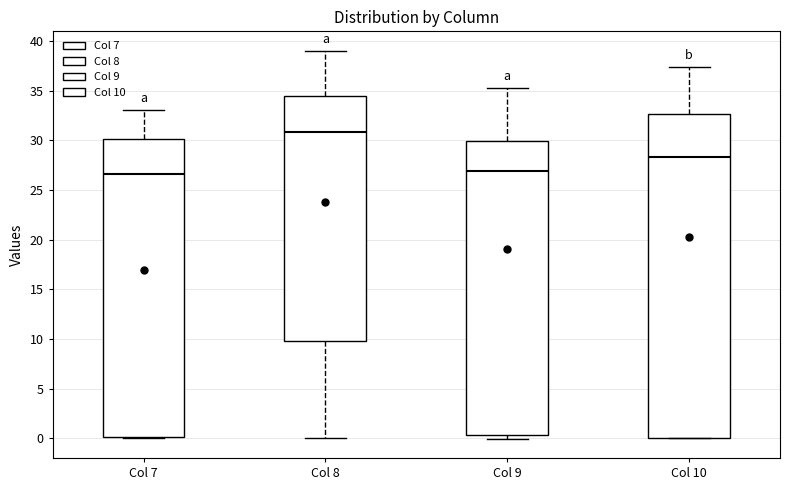

Comparing the boxes themselves (not the whiskers), which one is the tallest?

Col 10